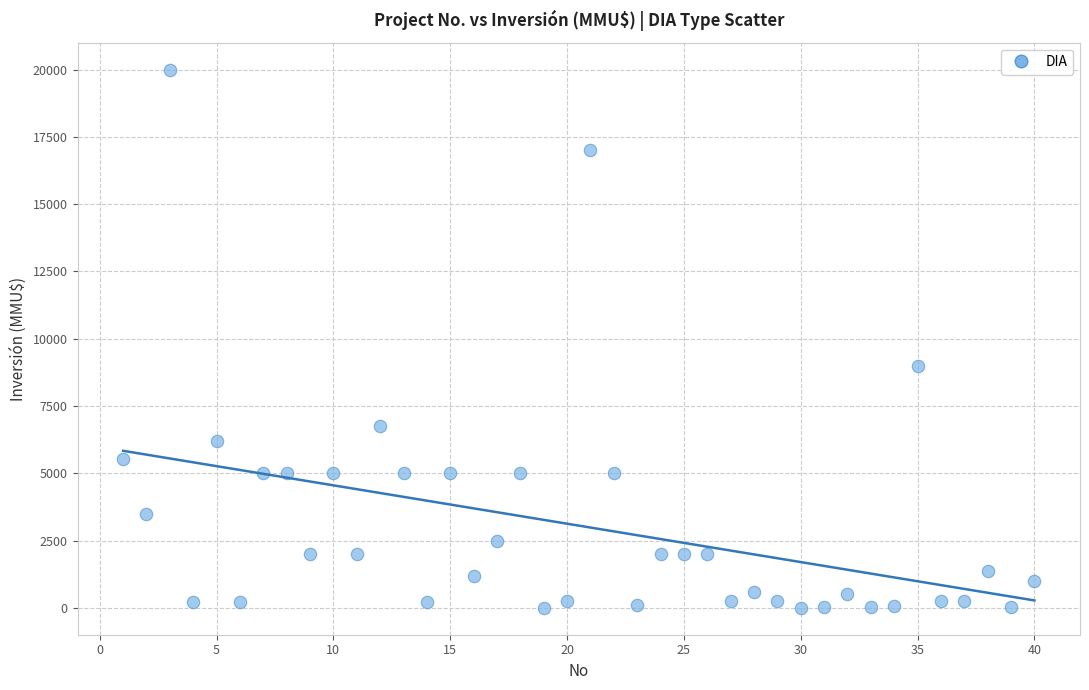

What is the range of X values (max minus min)?

39